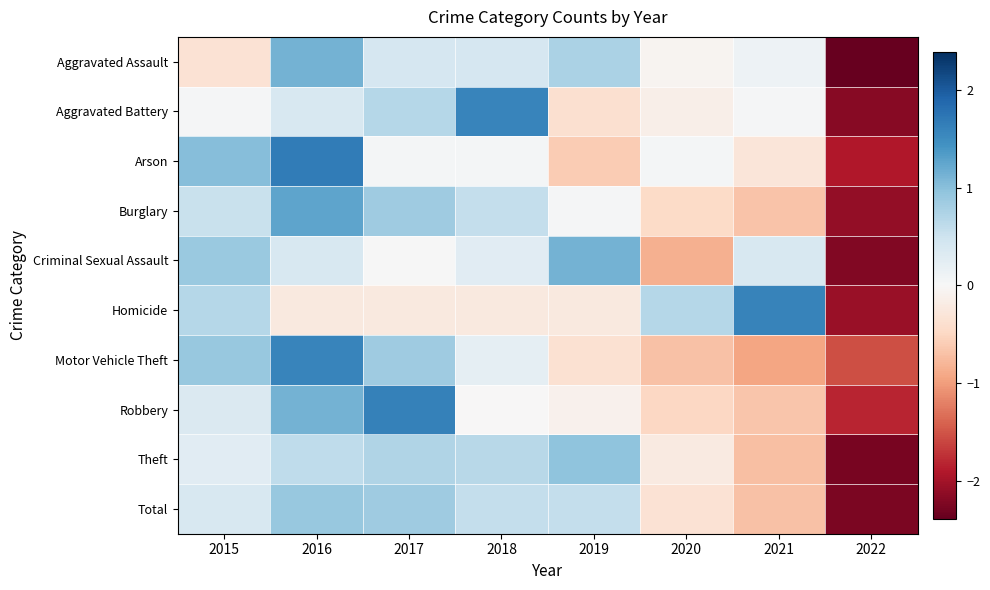

Reading left to right, what are all the values shown in this chart?

Aggravated Assault: 2015=-0.3	2016=1.1	2017=0.4	2018=0.4	2019=0.8	2020=-0.1	2021=0.1	2022=-2.4
Aggravated Battery: 2015=0.0	2016=0.4	2017=0.7	2018=1.6	2019=-0.4	2020=-0.1	2021=0.0	2022=-2.2
Arson: 2015=1.0	2016=1.7	2017=0.0	2018=0.0	2019=-0.6	2020=0.0	2021=-0.3	2022=-1.9
Burglary: 2015=0.5	2016=1.3	2017=0.8	2018=0.6	2019=0.0	2020=-0.5	2021=-0.7	2022=-2.1
Criminal Sexual Assault: 2015=0.9	2016=0.4	2017=0.0	2018=0.3	2019=1.1	2020=-0.8	2021=0.4	2022=-2.2
Homicide: 2015=0.7	2016=-0.2	2017=-0.2	2018=-0.2	2019=-0.2	2020=0.7	2021=1.6	2022=-2.1
Motor Vehicle Theft: 2015=0.9	2016=1.6	2017=0.9	2018=0.2	2019=-0.4	2020=-0.7	2021=-0.9	2022=-1.5
Robbery: 2015=0.4	2016=1.1	2017=1.6	2018=-0.0	2019=-0.1	2020=-0.5	2021=-0.7	2022=-1.8
Theft: 2015=0.3	2016=0.6	2017=0.7	2018=0.7	2019=1.0	2020=-0.2	2021=-0.7	2022=-2.3
Total: 2015=0.4	2016=0.9	2017=0.8	2018=0.6	2019=0.6	2020=-0.3	2021=-0.7	2022=-2.2